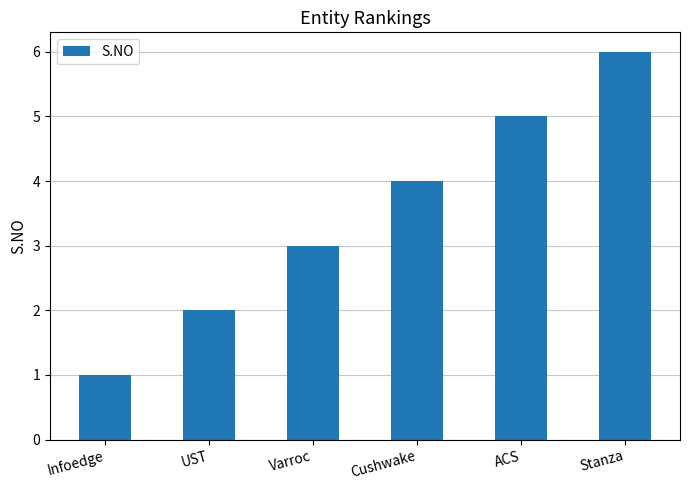

What position from the right is Cushwake?

3